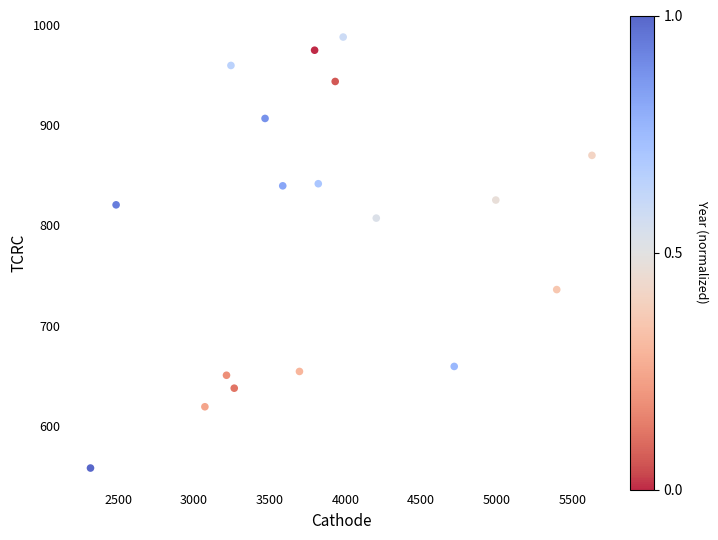

What is the range of Y values (max minus min)?

429.5